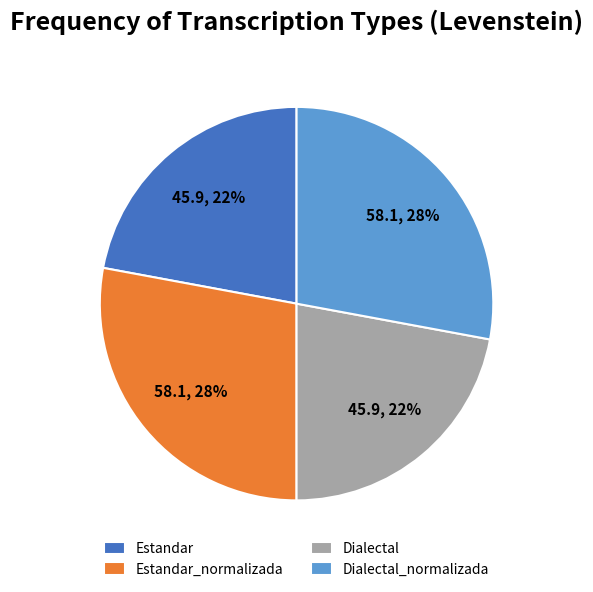

To the nearest percent, what percentage of the pie is Estandar_normalizada?

28%